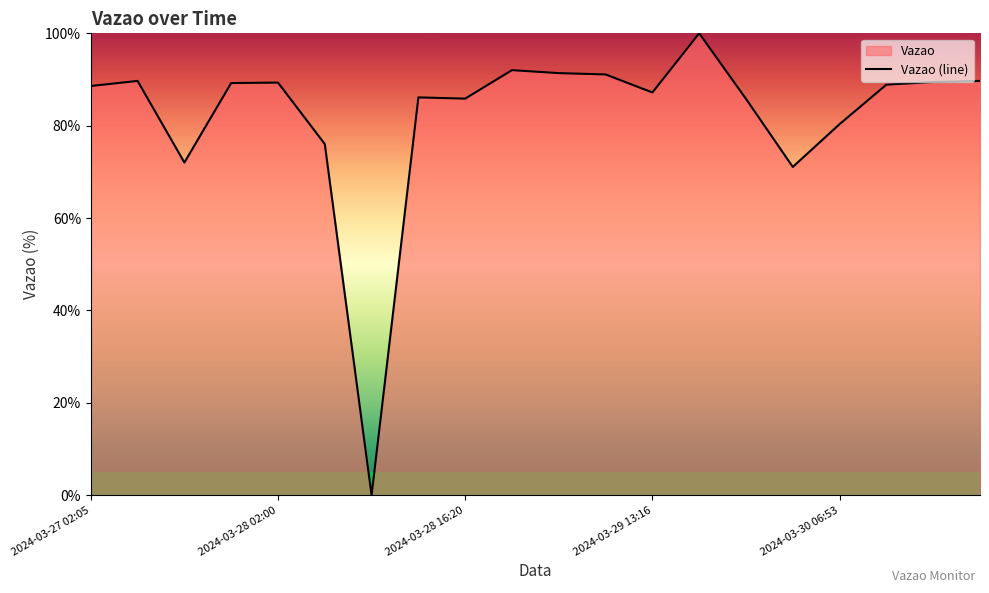

What is the difference between the maximum and second lowest values?

28.9